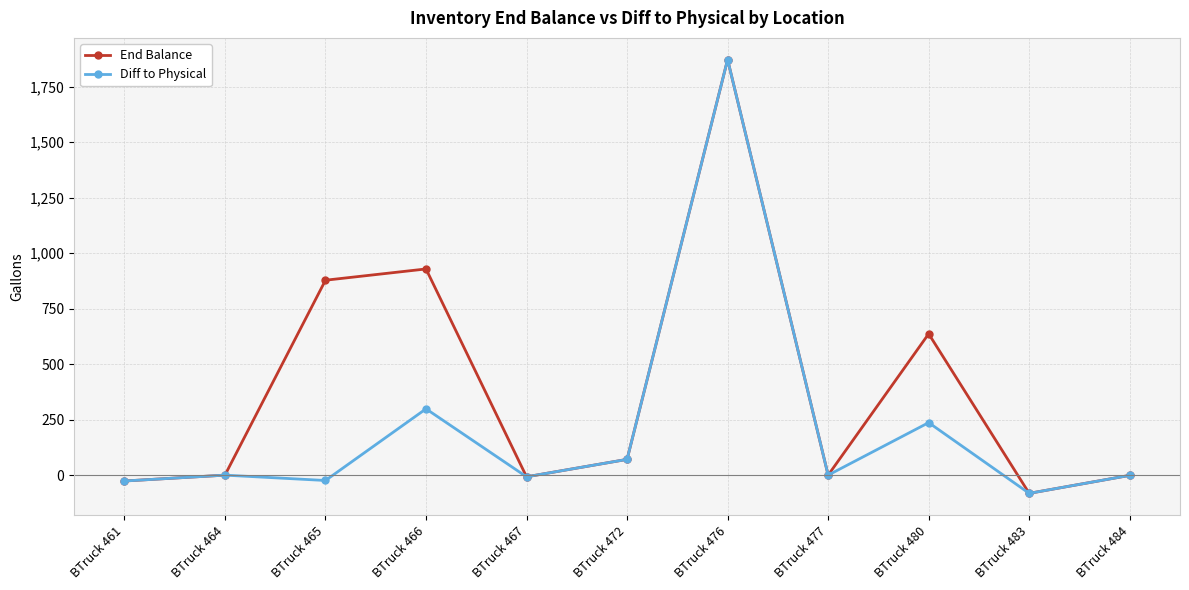

What is the value of the End Balance point at the 7th from the left?

1871.6